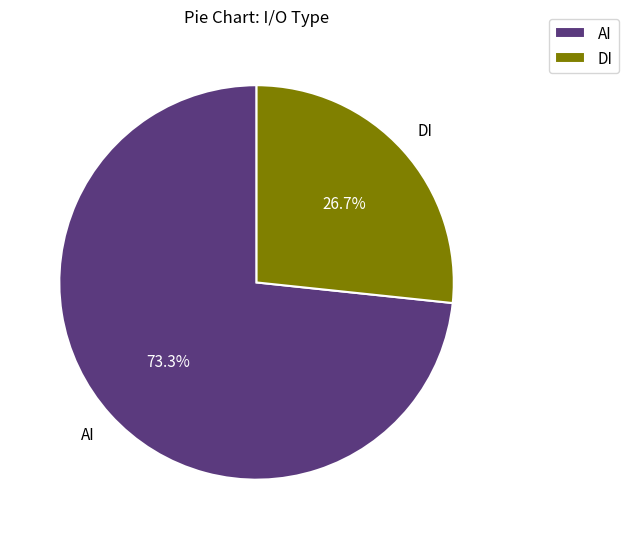

Which category accounts for the majority?

AI